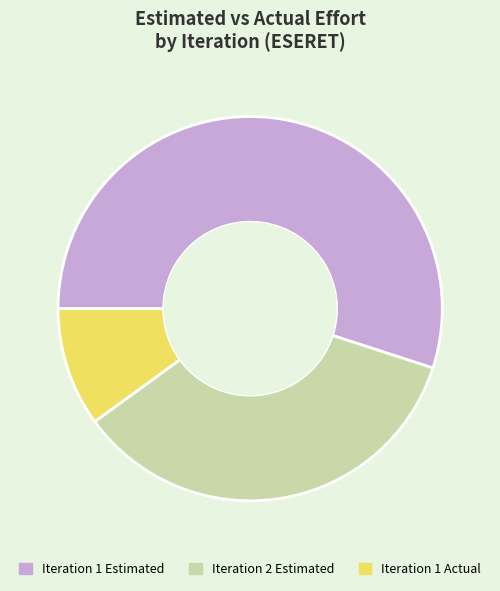

How many segments does this pie chart have?

3